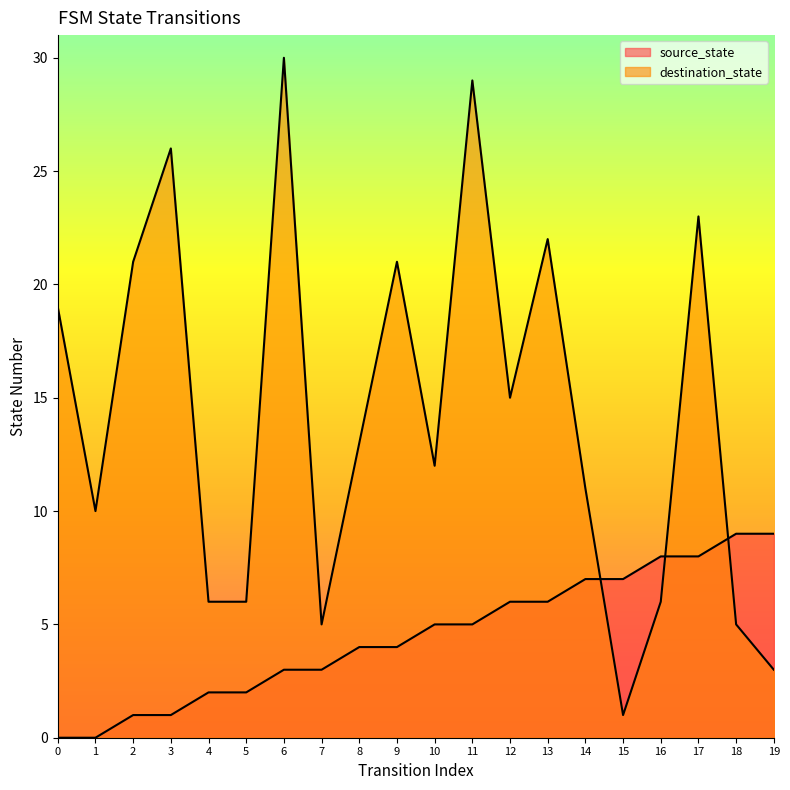

How many source_state values are between 2 and 7?

12